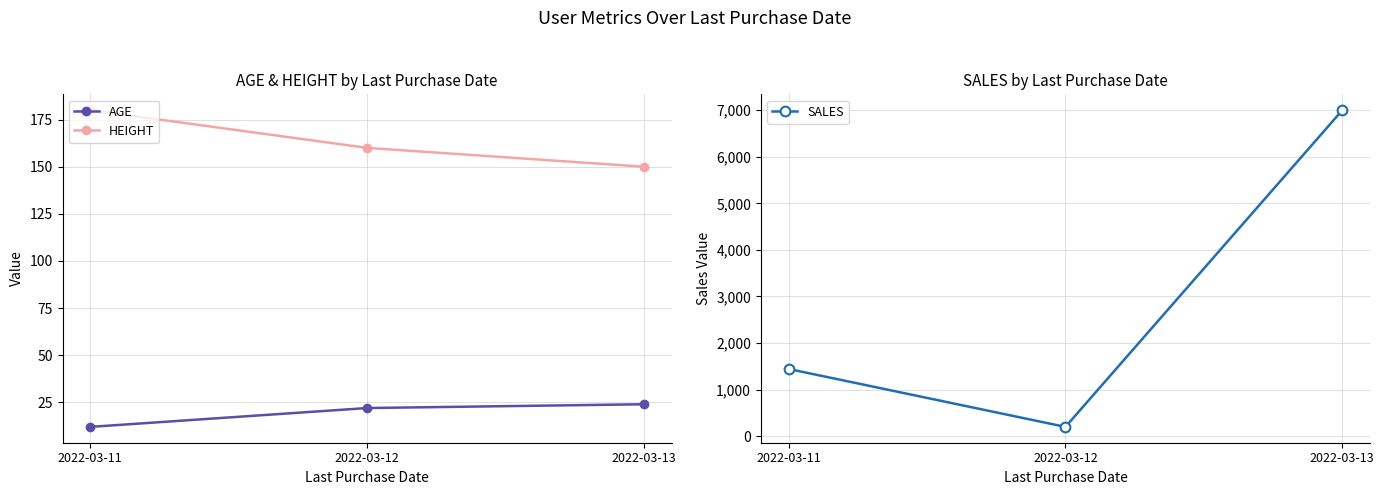

List the series in order of their peak value, lowest first.

AGE, HEIGHT, SALES